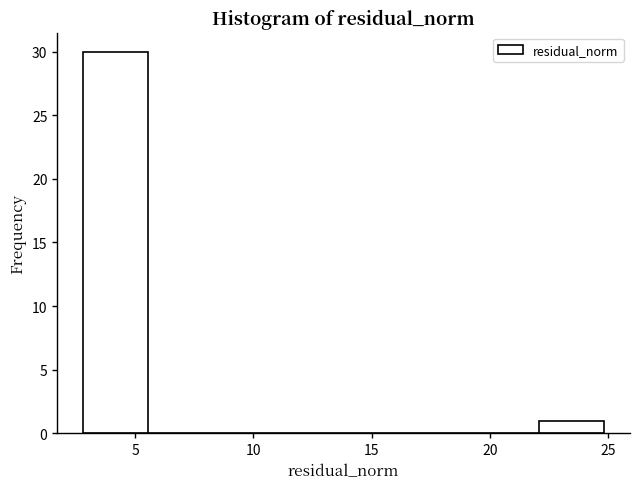

Reading left to right, transcribe this chart: for each bar, give the range it covers on the x-axis and its height. Neither the bar edges nor the heights are printed on the chart, so give them approximately, as read against the axes.

3.0 to 5.5: 30
5.5 to 8.5: 0
8.5 to 11.0: 0
11.0 to 14.0: 0
14.0 to 16.5: 0
16.5 to 19.5: 0
19.5 to 22.0: 0
22.0 to 25.0: 1